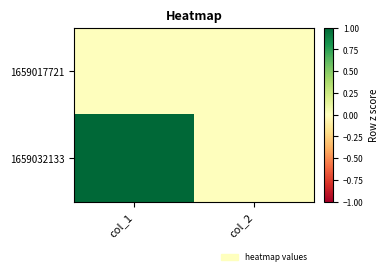

What is the total value across all series at col_1?

1